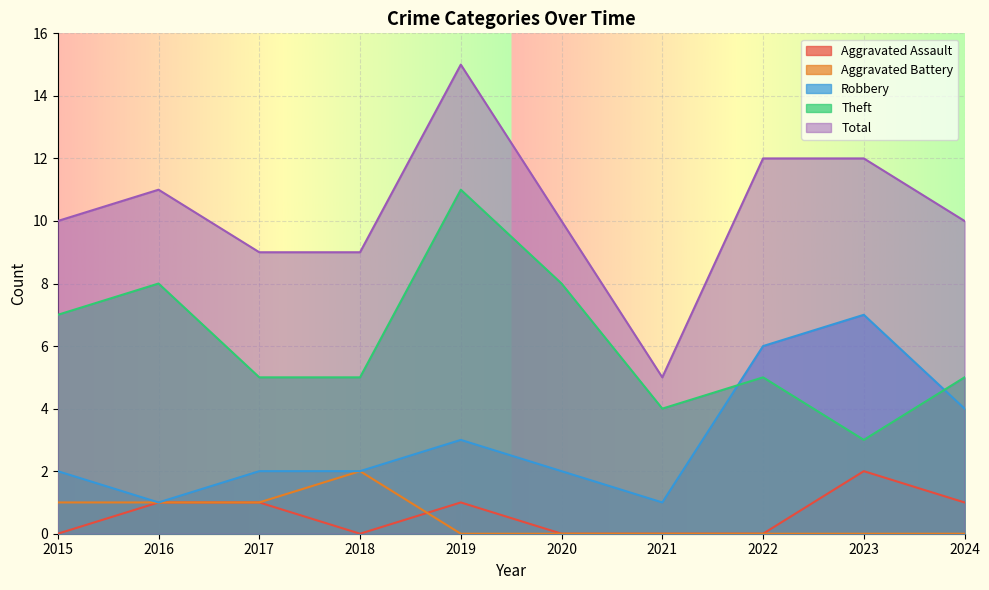

Reading right to left, list all the values displayed in this chart.

Aggravated Assault: 2024=1	2023=2	2022=0	2021=0	2020=0	2019=1	2018=0	2017=1	2016=1	2015=0
Aggravated Battery: 2024=0	2023=0	2022=0	2021=0	2020=0	2019=0	2018=2	2017=1	2016=1	2015=1
Robbery: 2024=4	2023=7	2022=6	2021=1	2020=2	2019=3	2018=2	2017=2	2016=1	2015=2
Theft: 2024=5	2023=3	2022=5	2021=4	2020=8	2019=11	2018=5	2017=5	2016=8	2015=7
Total: 2024=10	2023=12	2022=12	2021=5	2020=10	2019=15	2018=9	2017=9	2016=11	2015=10